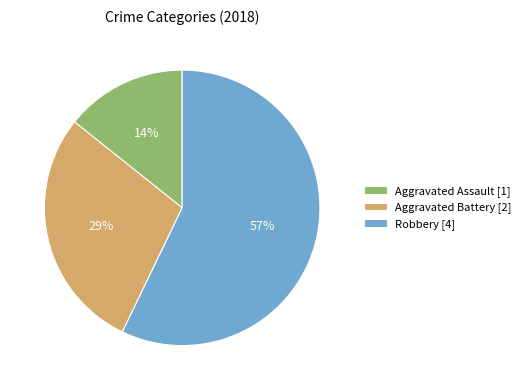

Rank the categories by value from highest to lowest.

Robbery, Aggravated Battery, Aggravated Assault